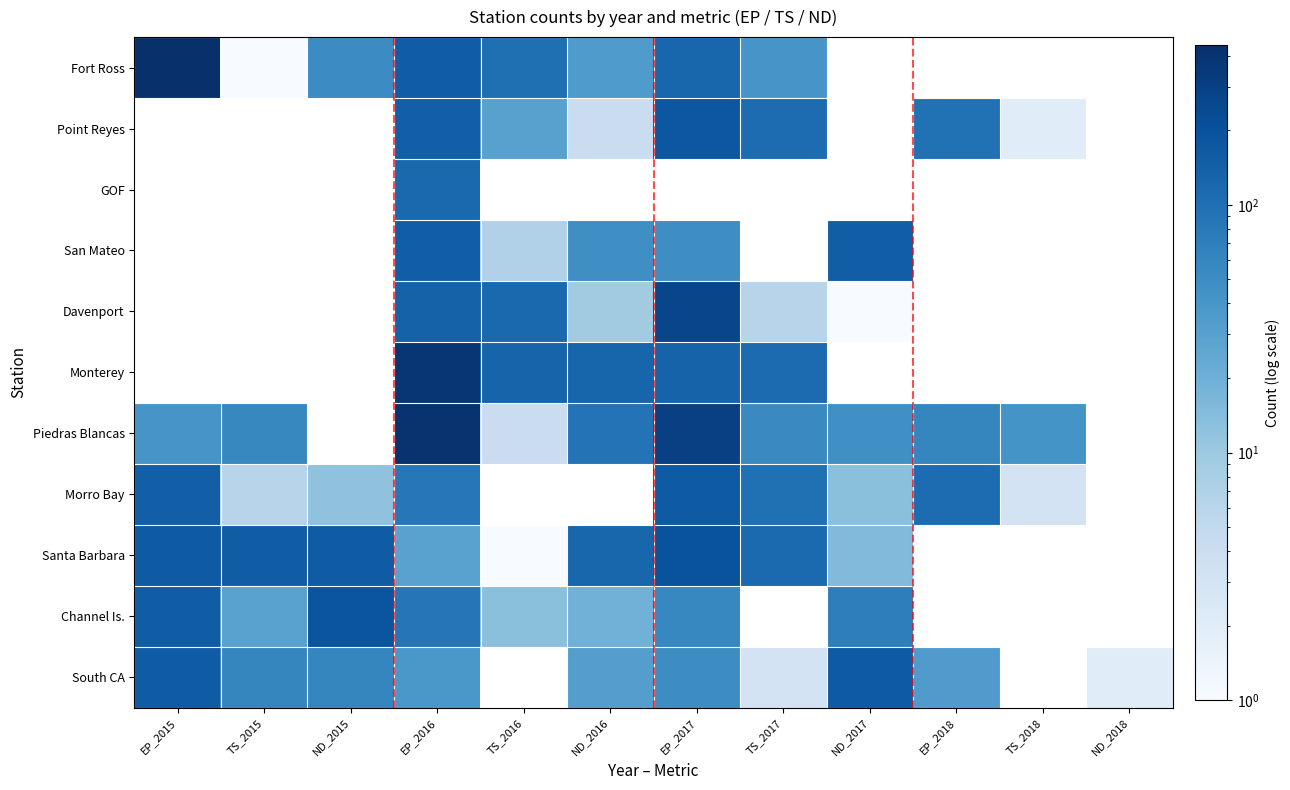

Count the number of data series in this chart.

11